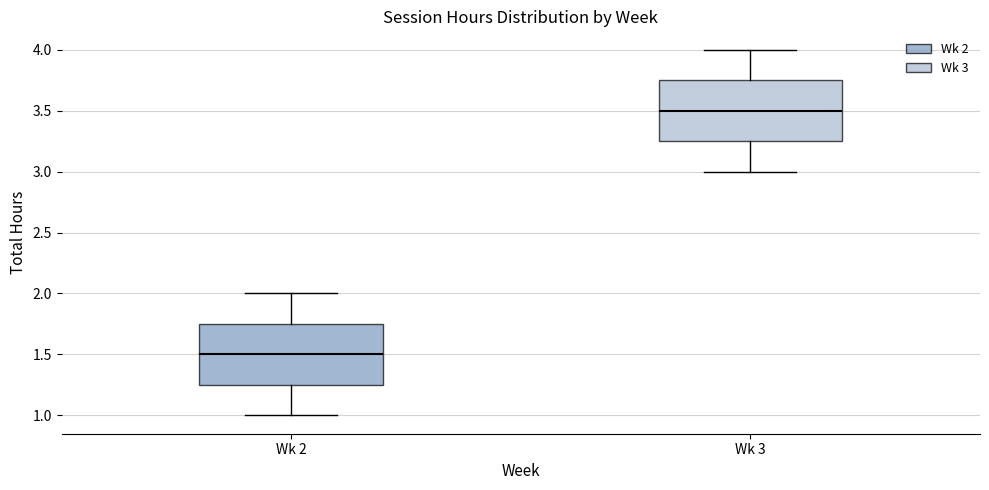

Reading left to right, transcribe this box plot: for each box, give where its median line is, the range the box spans, and where its two whiskers end, as read against the y-axis. The values are not printed on the chart, so give them approximately, as read against the axis.

Wk 2: median 1.50, box 1.25 to 1.75, whiskers 1.00 to 2.00
Wk 3: median 3.50, box 3.25 to 3.75, whiskers 3.00 to 4.00